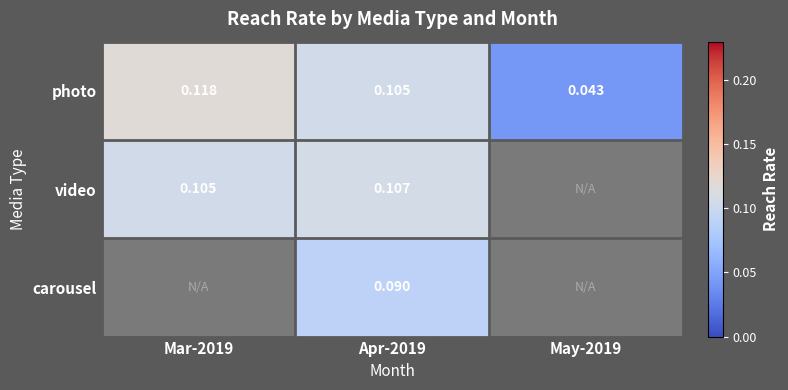

Is the value of video at Mar-2019 greater than the value of photo at May-2019?

Yes